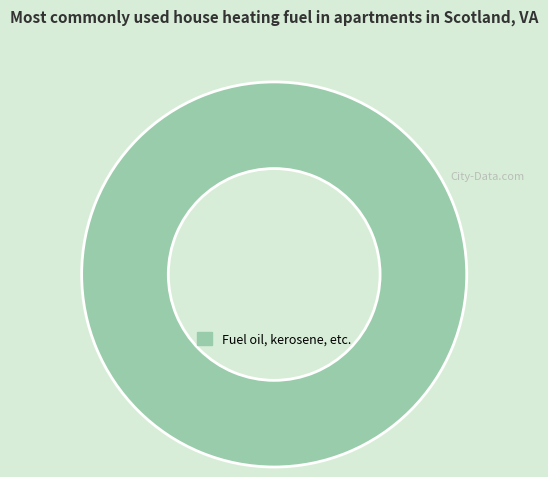

Is there any slice that represents more than half of the pie?

Yes